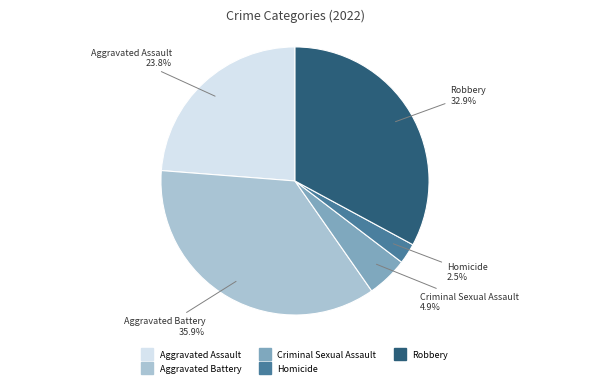

Which has a higher value, Aggravated Battery or Criminal Sexual Assault?

Aggravated Battery